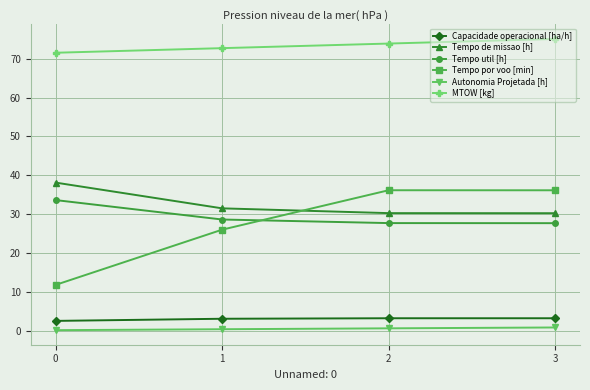

What is the minimum value for Tempo util [h]?

27.7